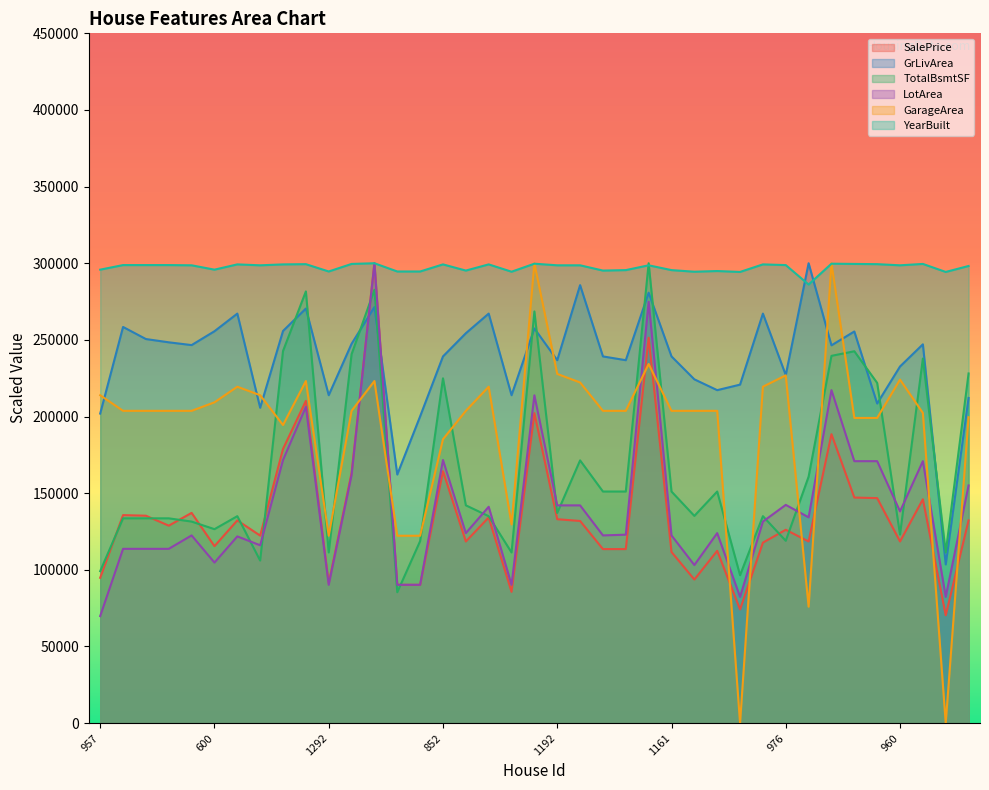

True or false: GarageArea has more than 0 interior local peaks.

True